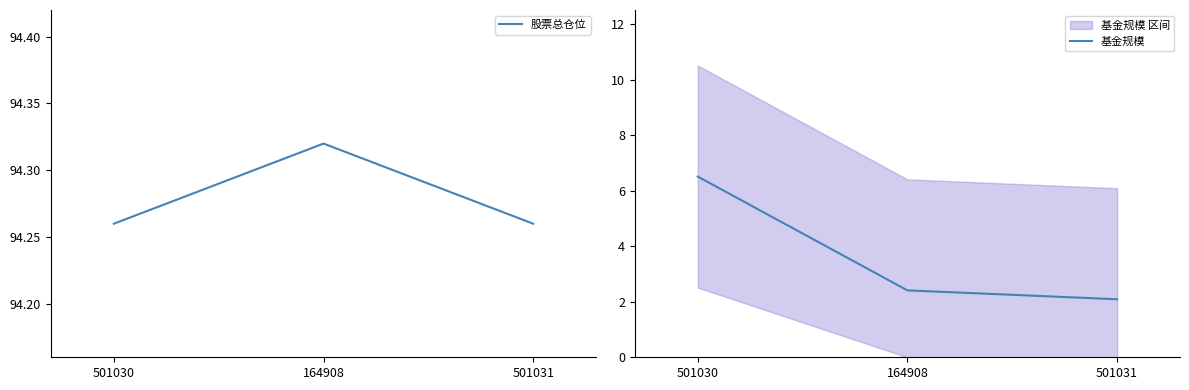

The value of 股票总仓位 at 501031 is 94.3. True or false?

True